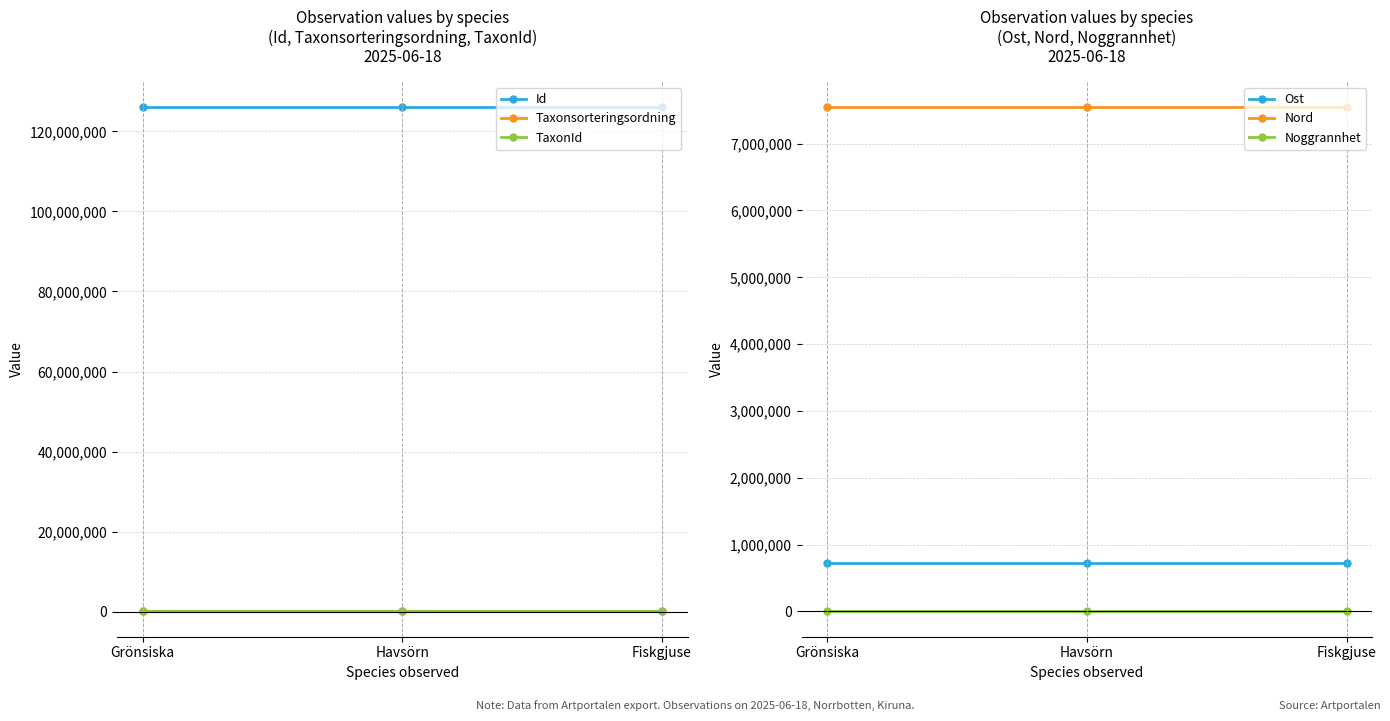

What is the maximum value for Noggrannhet?

10